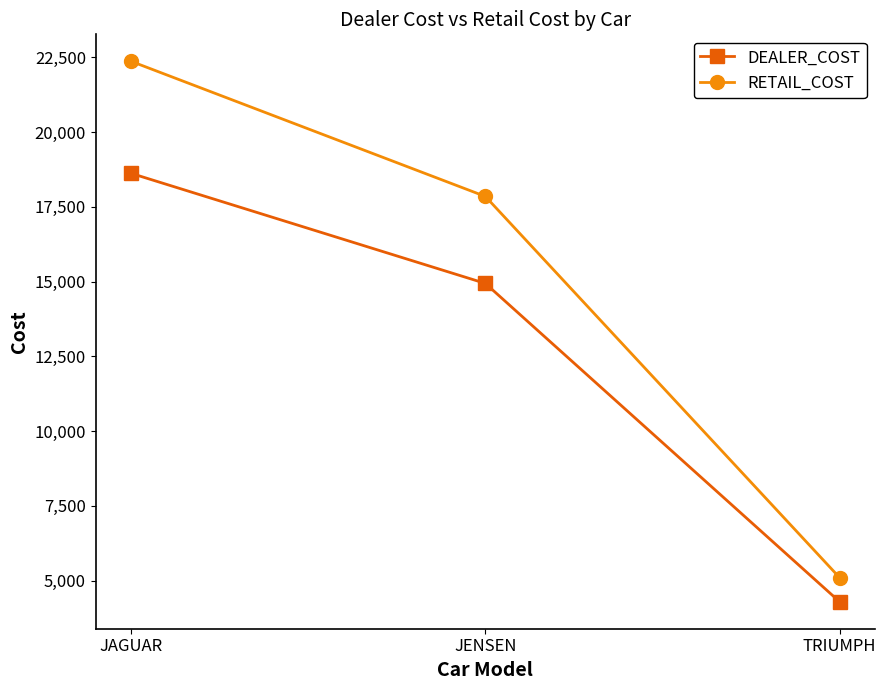

True or false: DEALER_COST has a value of 2920 at TRIUMPH.

False